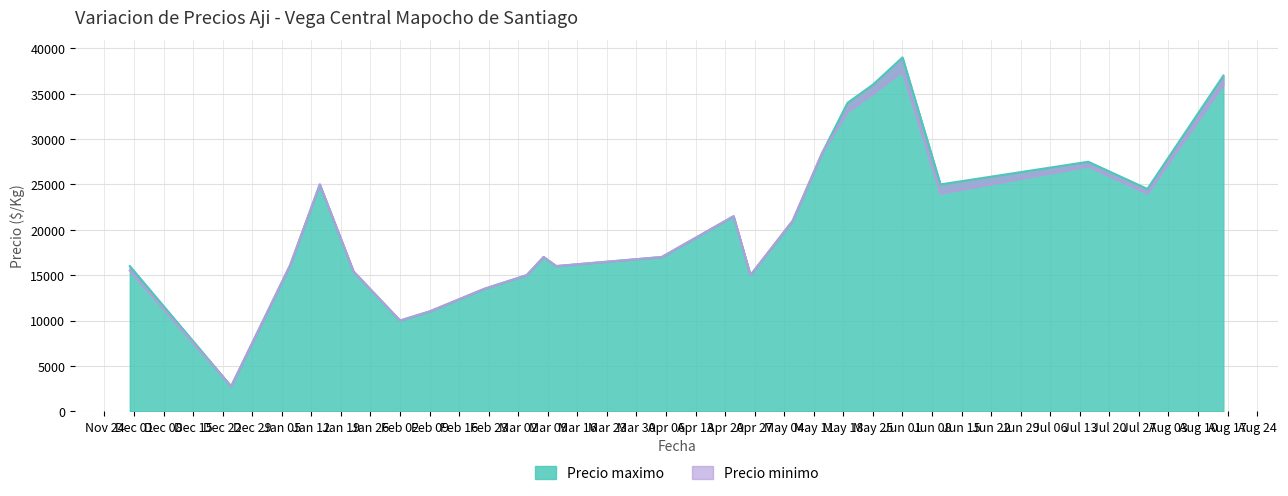

True or false: Precio maximo and Precio minimo intersect in this chart.

False